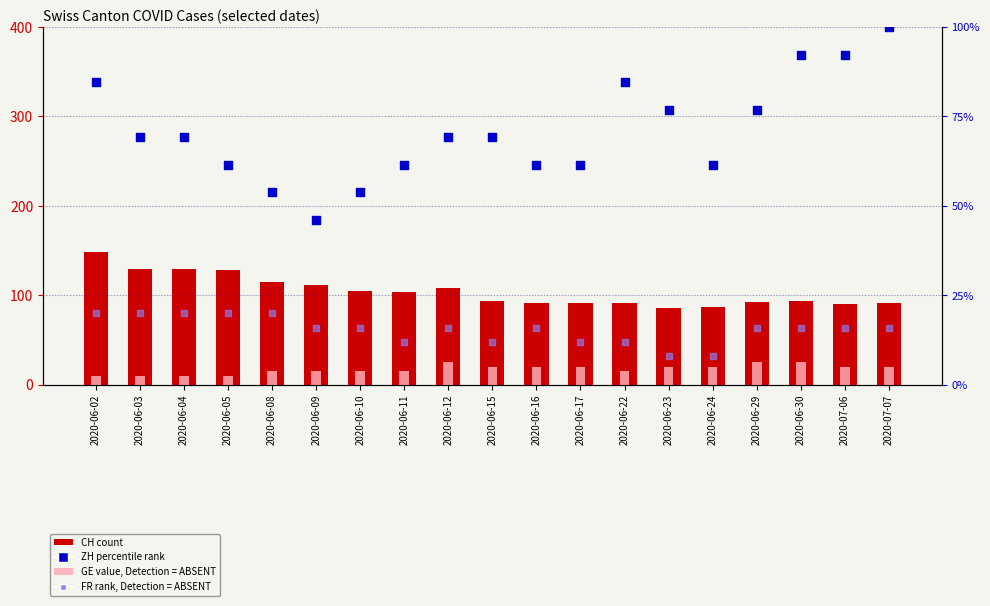

What is the total value across all series at 2020-06-08?

203.8